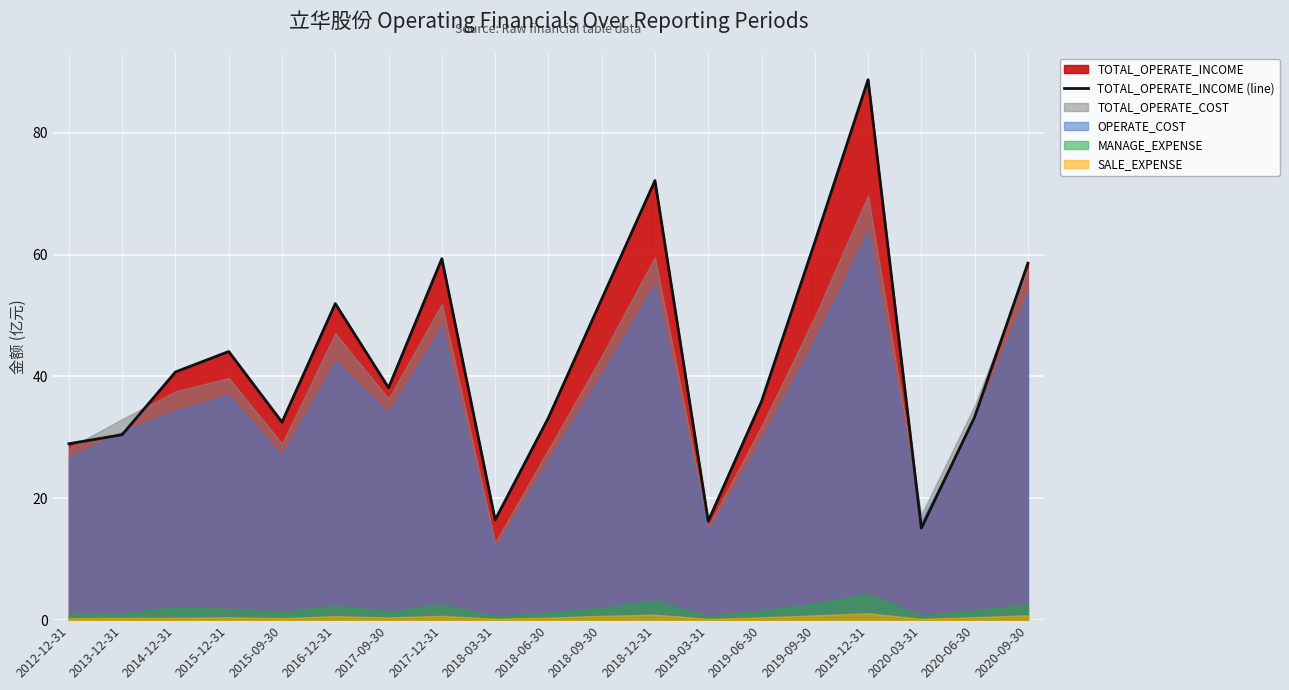

At which category does the chart reach its minimum across all series?

2020-03-31